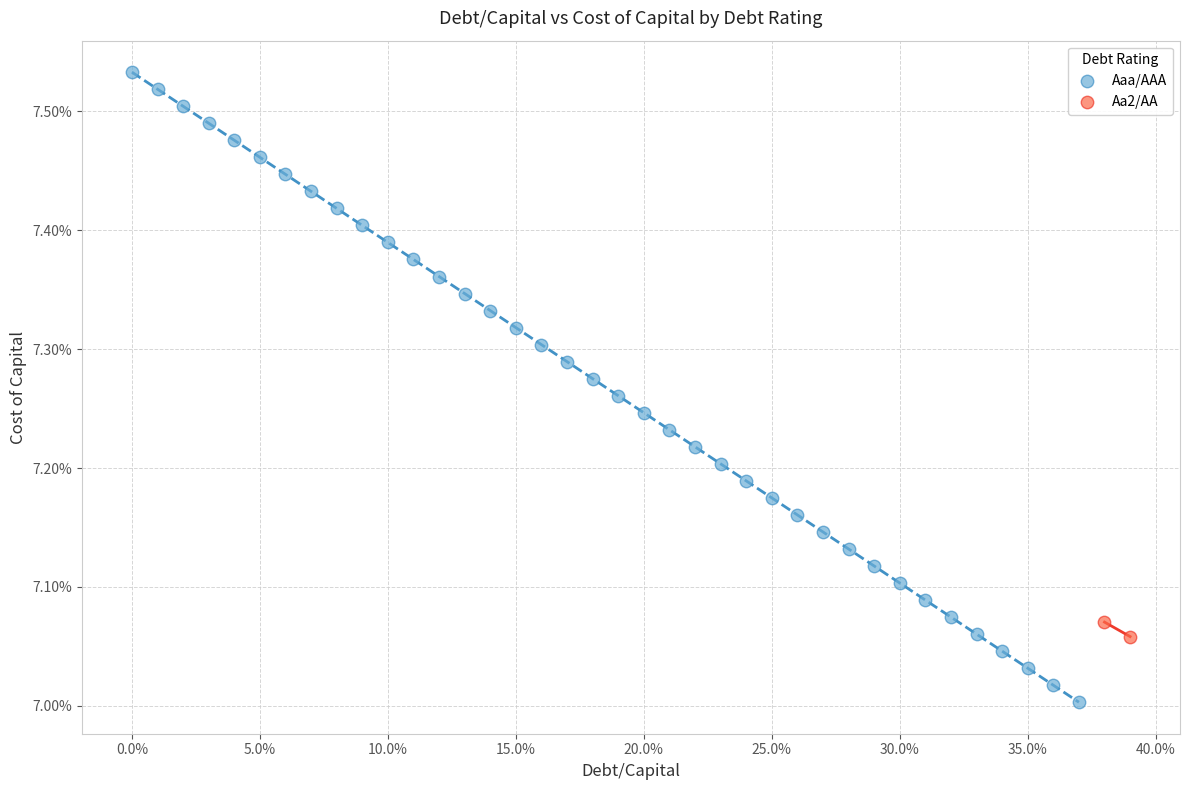

What are all the series names shown in the legend?

Aaa/AAA, Aa2/AA